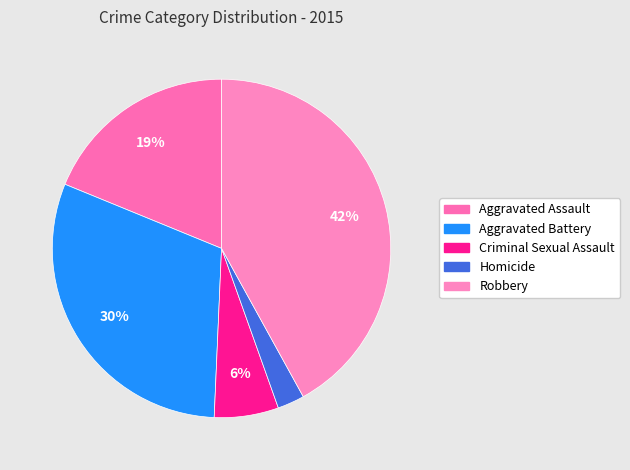

Which category has the smallest portion of the pie?

Homicide